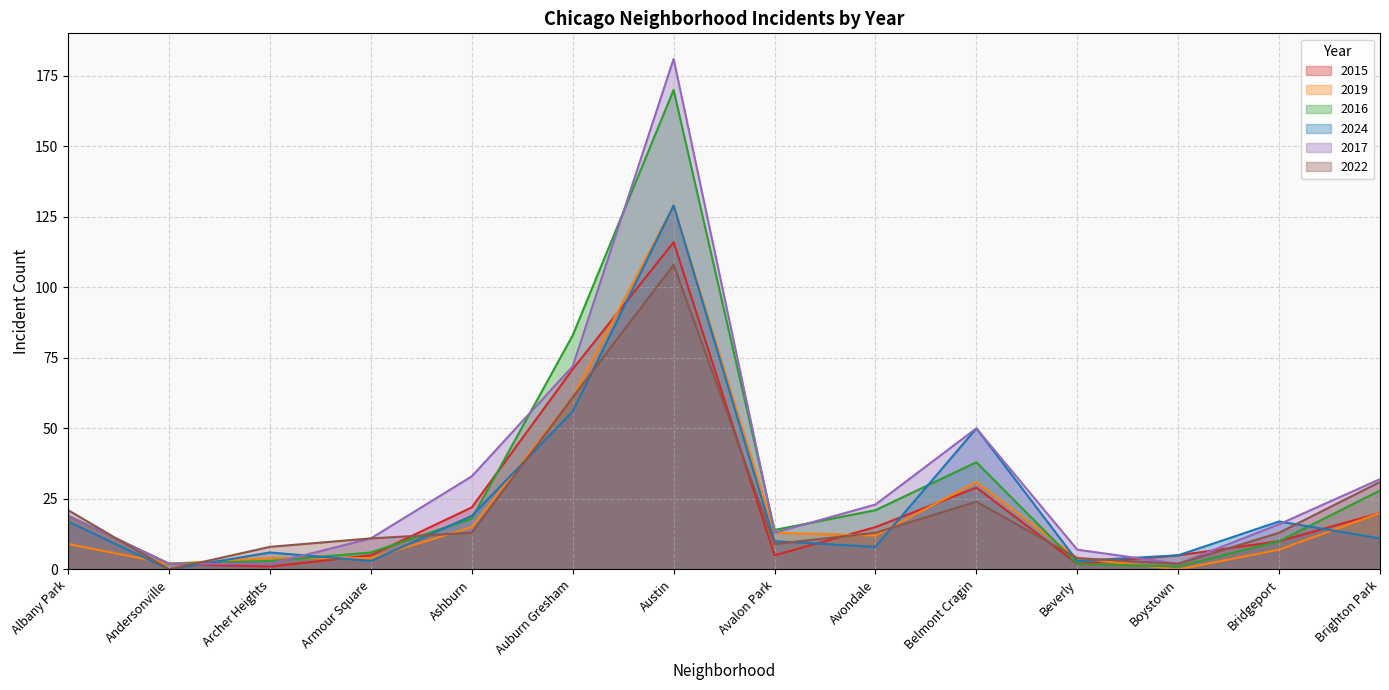

What is the difference between the maximum and minimum values in the 2022 series?

108